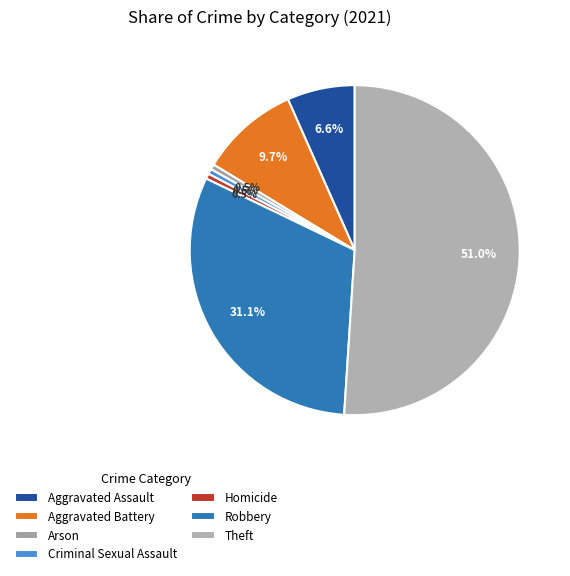

Is Robbery the majority of the pie?

No